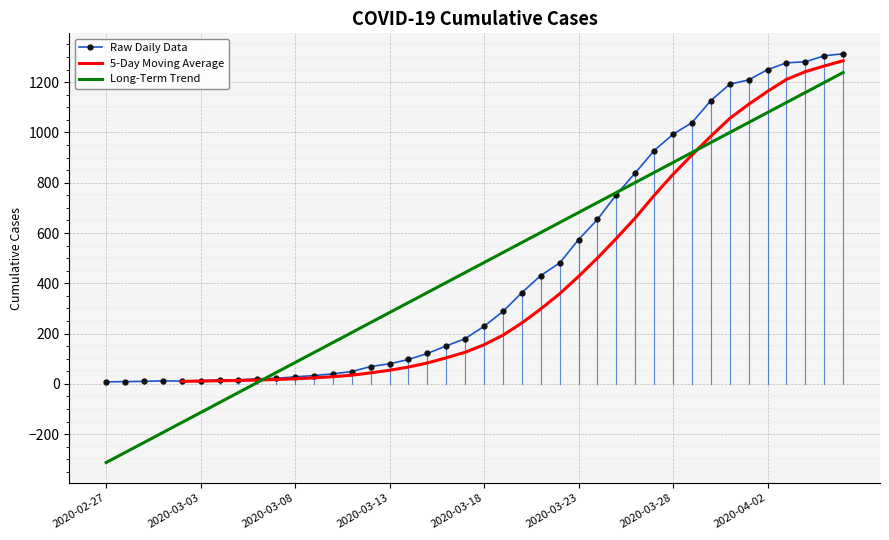

True or false: the data shows 16 at 2020-03-05.

True